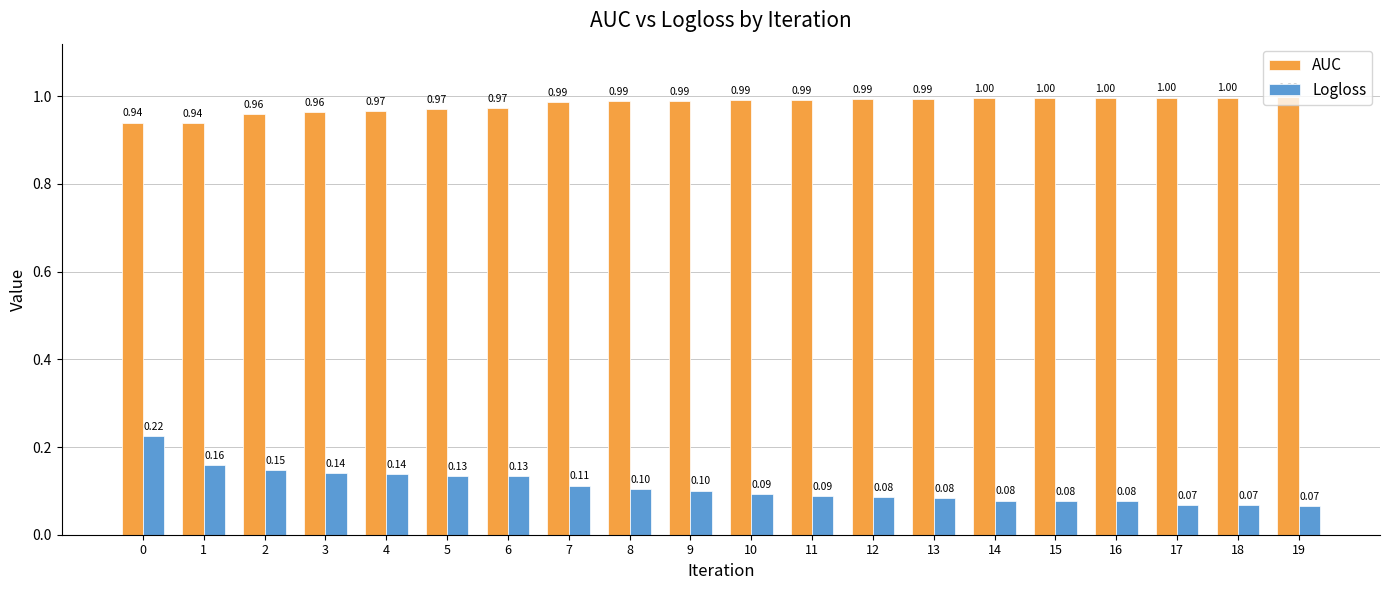

Which series has the largest range (max minus min)?

Logloss